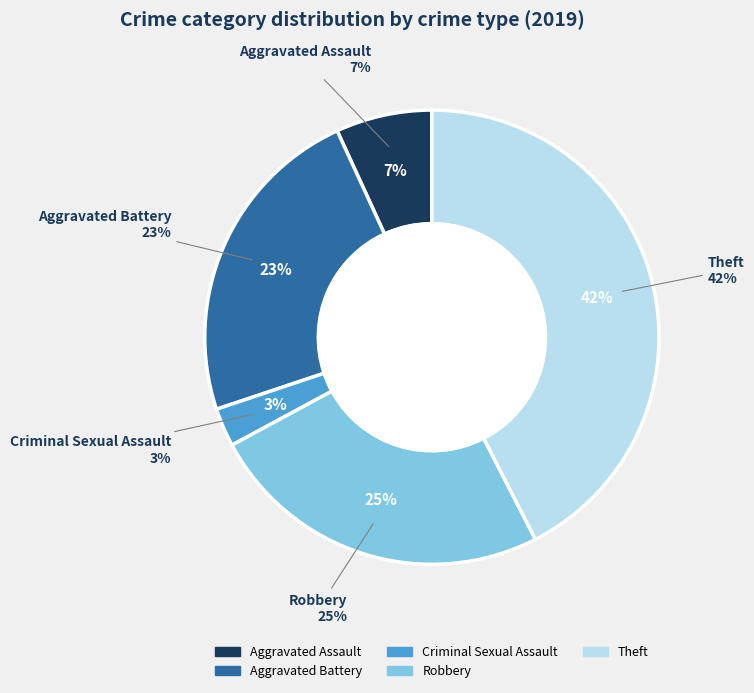

Is Aggravated Battery the majority of the pie?

No